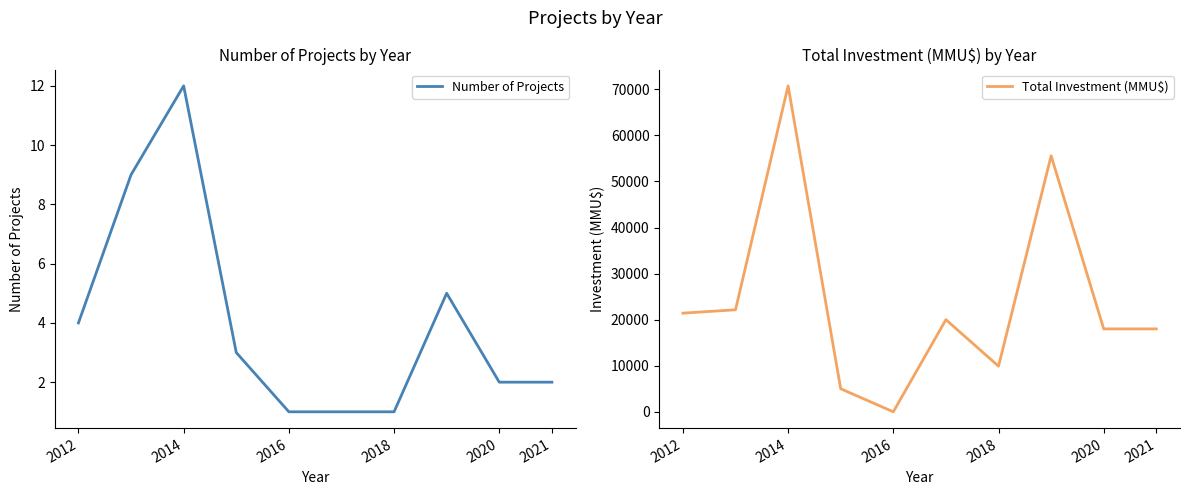

What is the value of the Number of Projects point at the 2nd from the left?

9